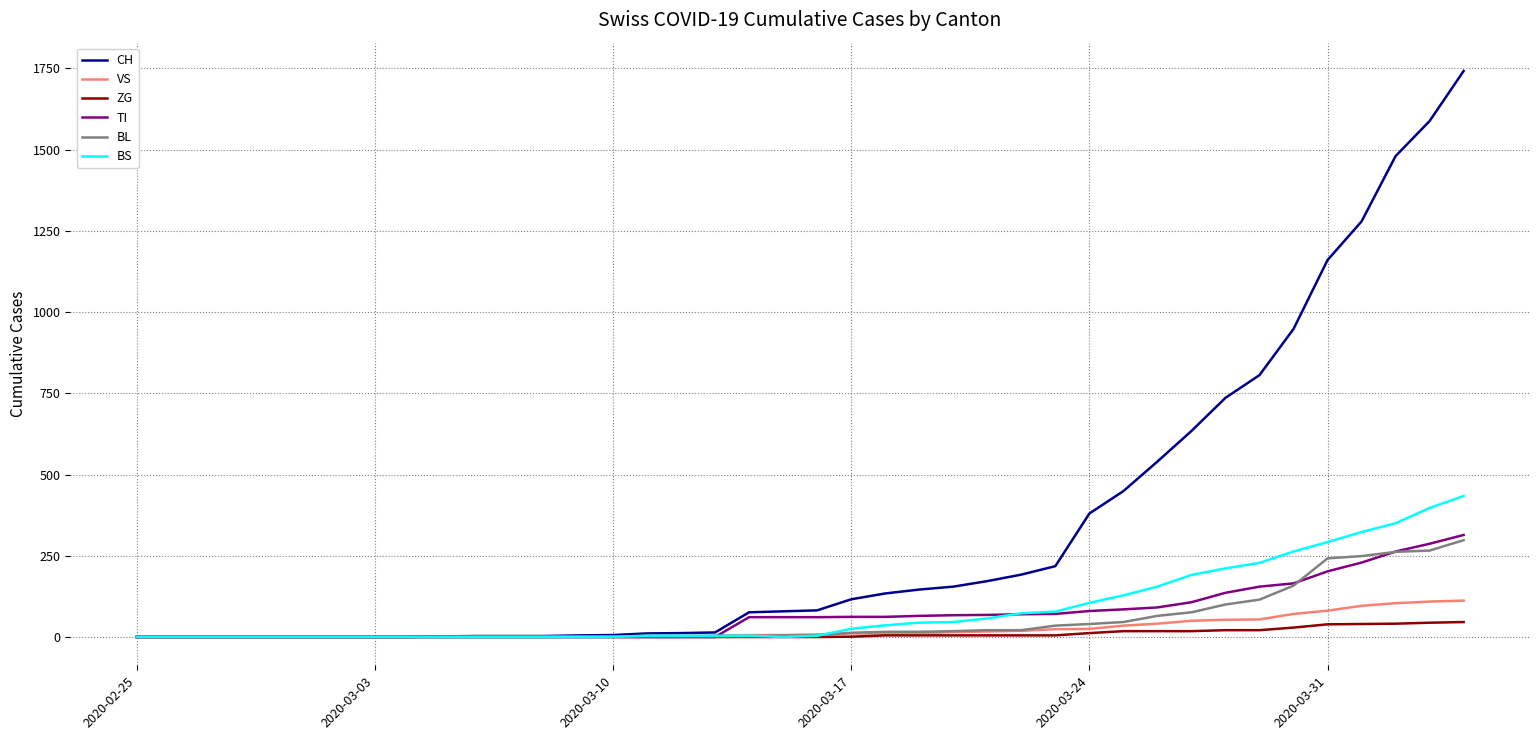

Which series has the largest total across all categories?

CH